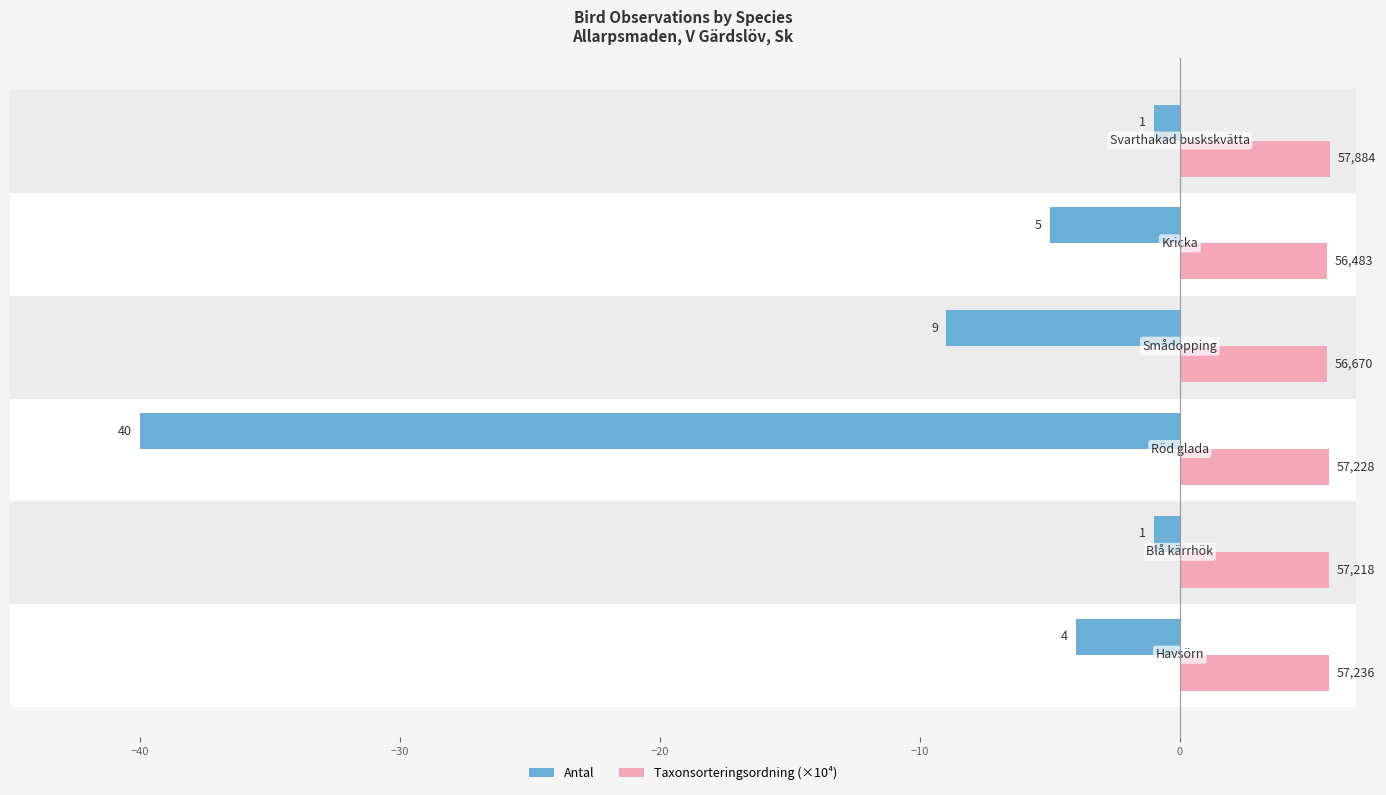

What are all the series names shown in the legend?

Antal, Taxonsorteringsordning (×10⁴)